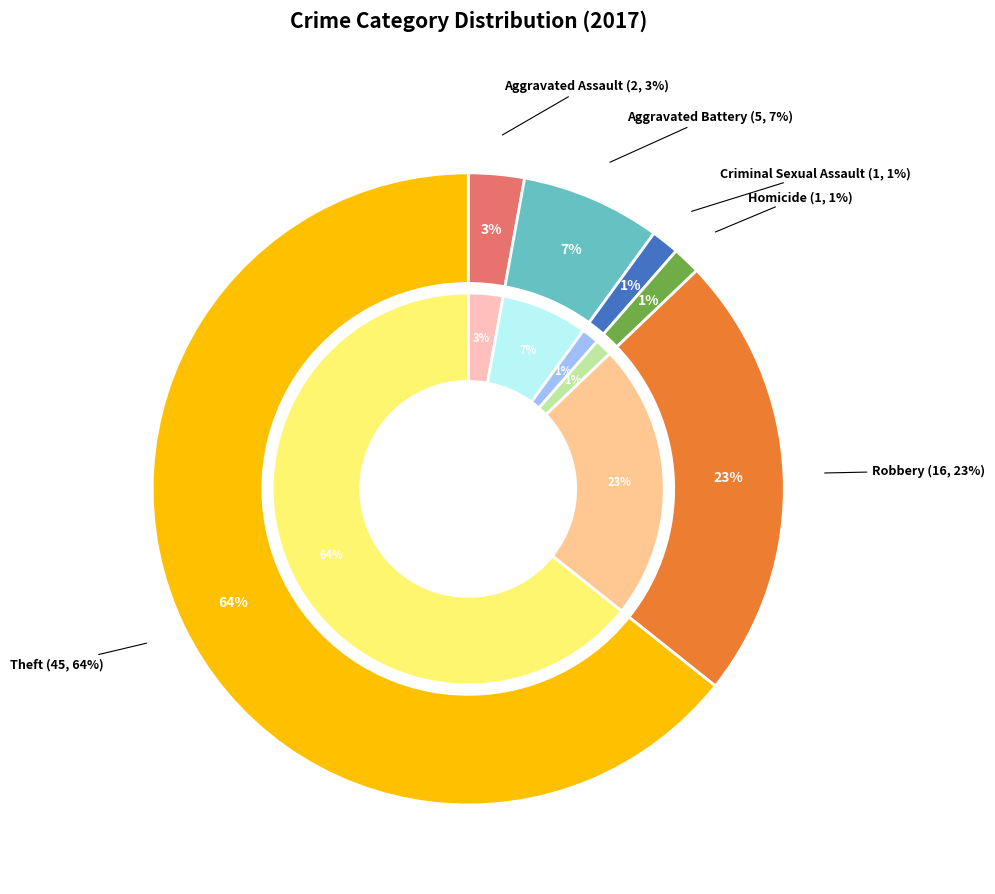

Is it true that Criminal Sexual Assault is 1% of the pie?

True